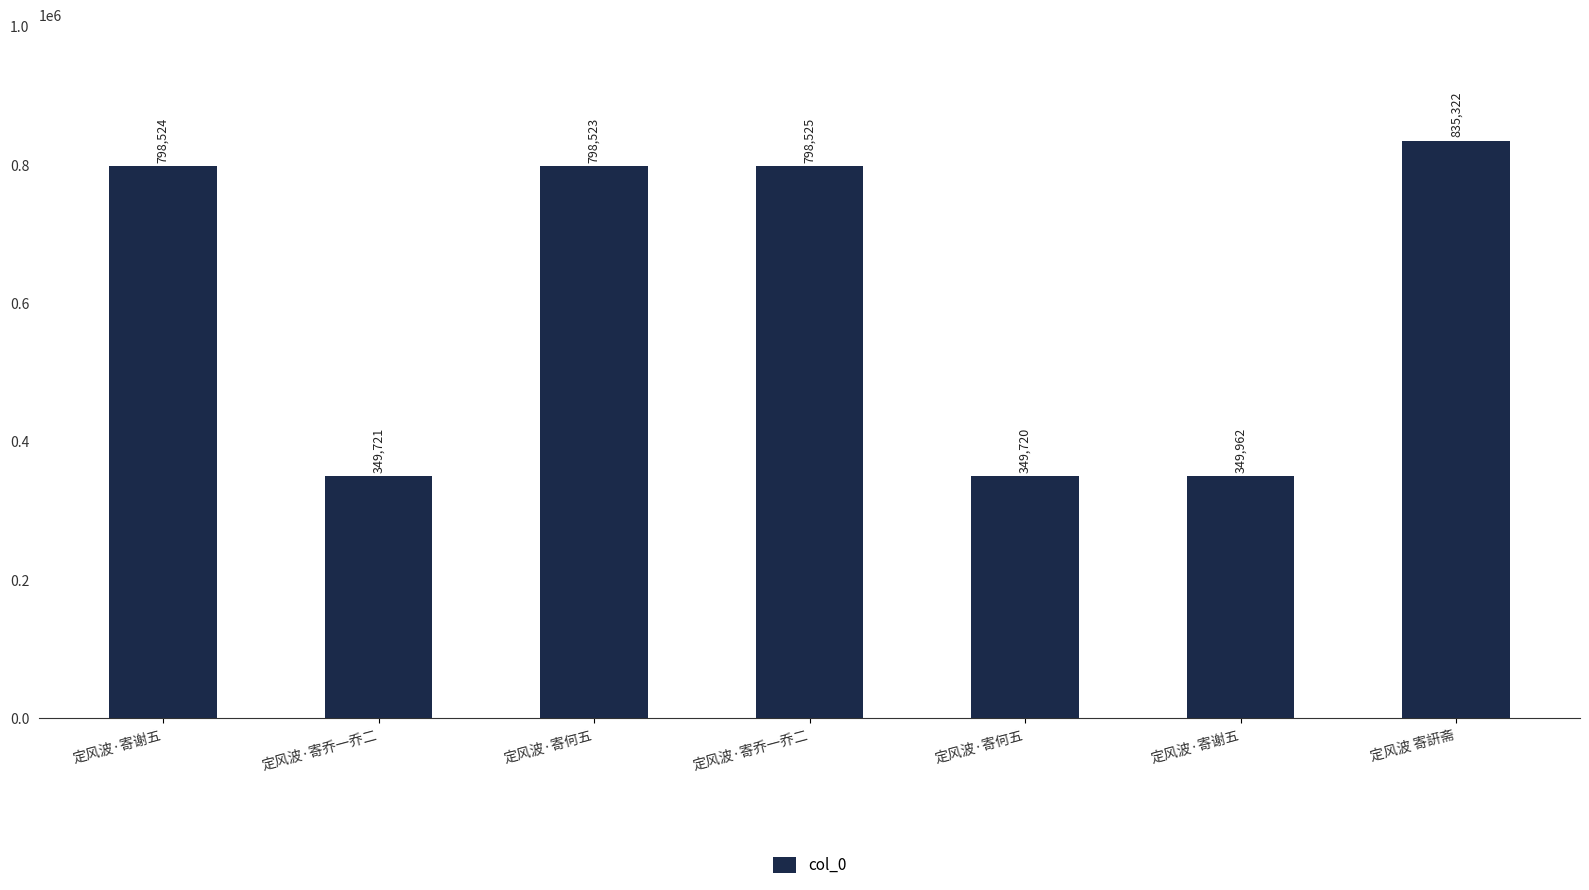

True or false: the data shows 798525 at 定风波·寄乔一乔二.

True